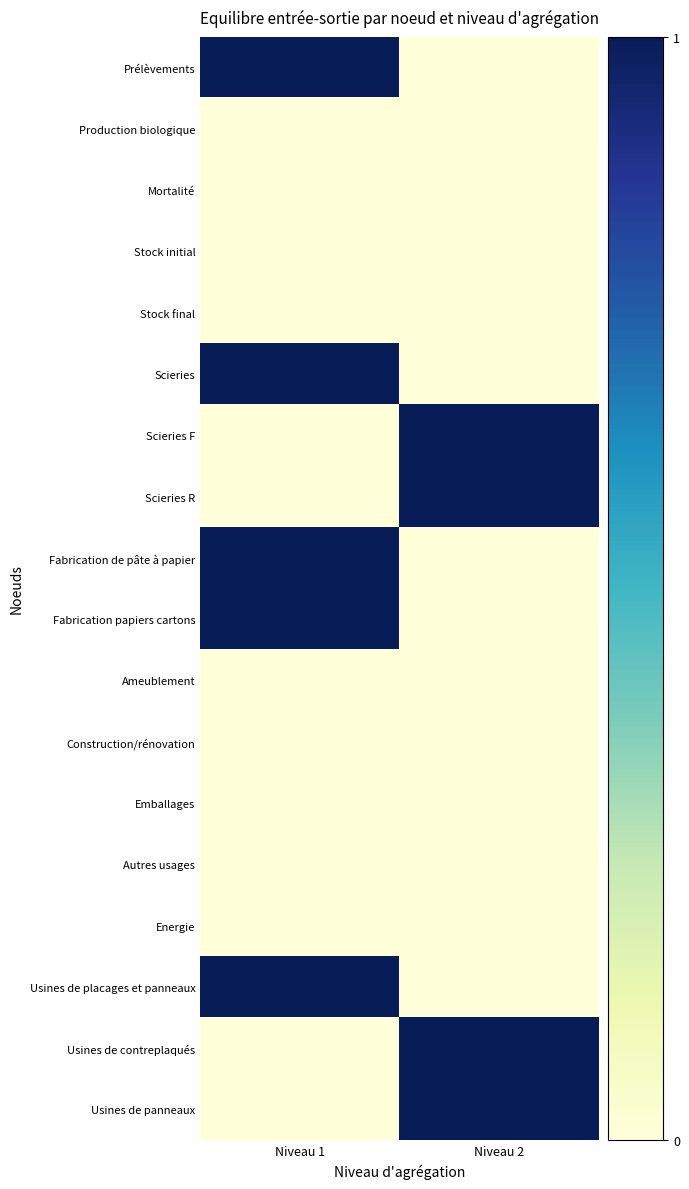

Reading left to right, list all the values displayed in this chart.

Prélèvements: Niveau 1=1	Niveau 2=0
Production biologique: Niveau 1=0	Niveau 2=0
Mortalité: Niveau 1=0	Niveau 2=0
Stock initial: Niveau 1=0	Niveau 2=0
Stock final: Niveau 1=0	Niveau 2=0
Scieries: Niveau 1=1	Niveau 2=0
Scieries F: Niveau 1=0	Niveau 2=1
Scieries R: Niveau 1=0	Niveau 2=1
Fabrication de pâte à papier: Niveau 1=1	Niveau 2=0
Fabrication papiers cartons: Niveau 1=1	Niveau 2=0
Ameublement: Niveau 1=0	Niveau 2=0
Construction/rénovation: Niveau 1=0	Niveau 2=0
Emballages: Niveau 1=0	Niveau 2=0
Autres usages: Niveau 1=0	Niveau 2=0
Energie: Niveau 1=0	Niveau 2=0
Usines de placages et panneaux: Niveau 1=1	Niveau 2=0
Usines de contreplaqués: Niveau 1=0	Niveau 2=1
Usines de panneaux: Niveau 1=0	Niveau 2=1